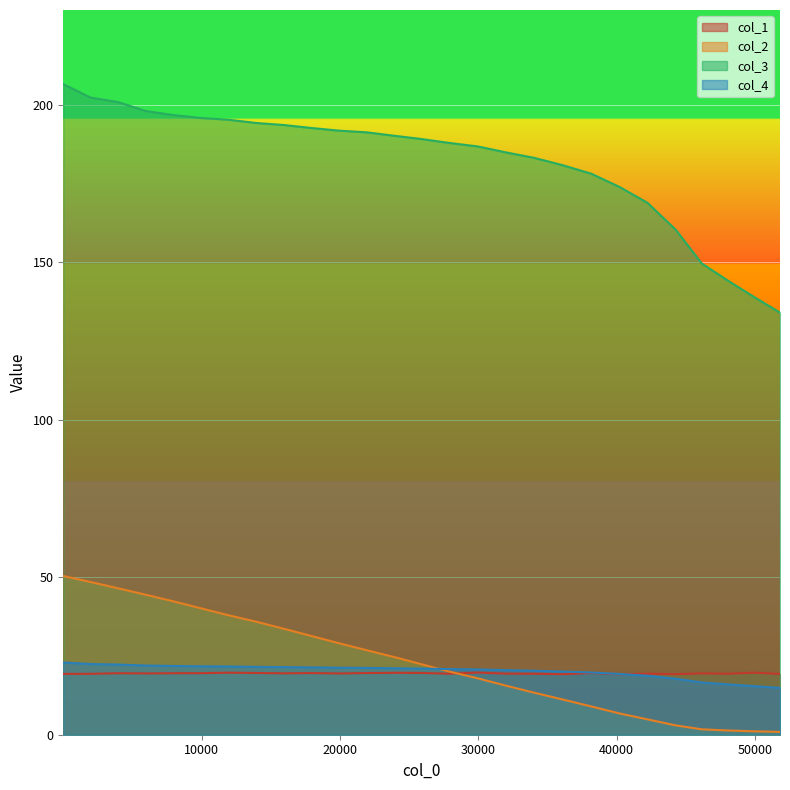

What is the maximum value for col_4?

22.9